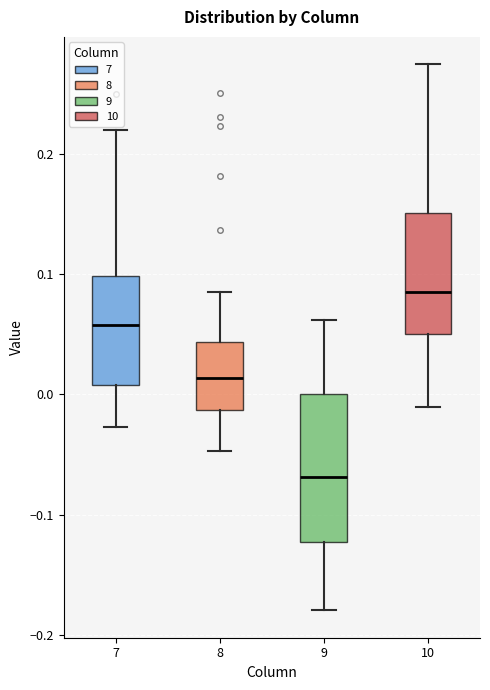

Which box's median line is the highest?

10